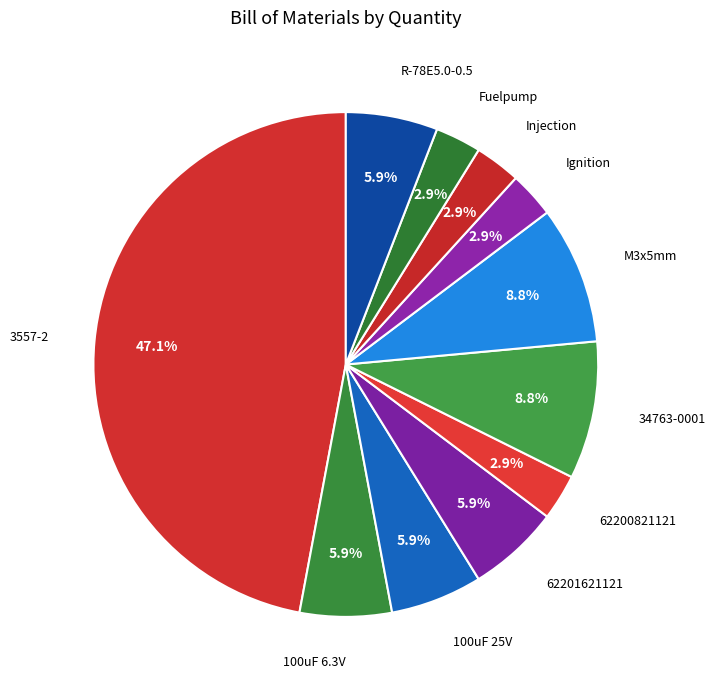

How many segments does this pie chart have?

11